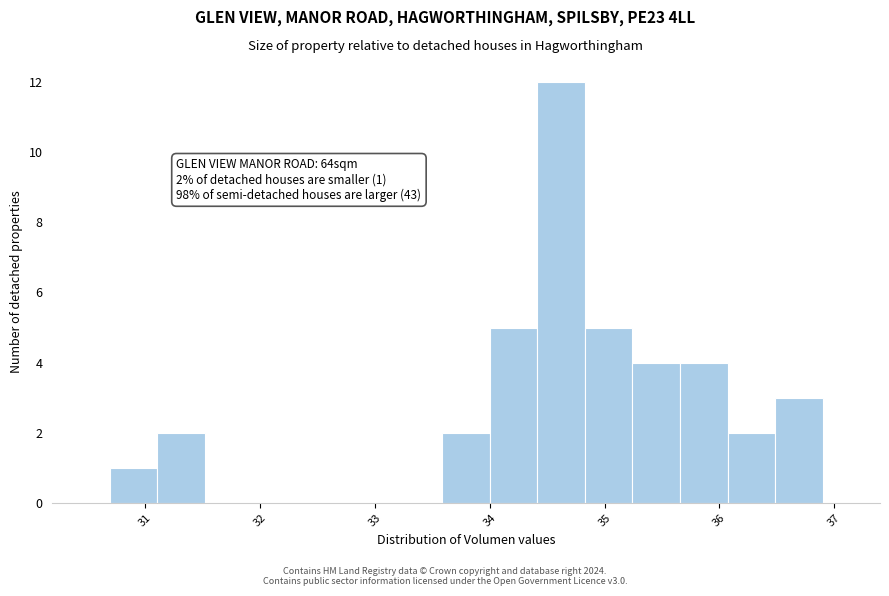

Over which range of the x-axis is the bar tallest?

34.4 to 34.8